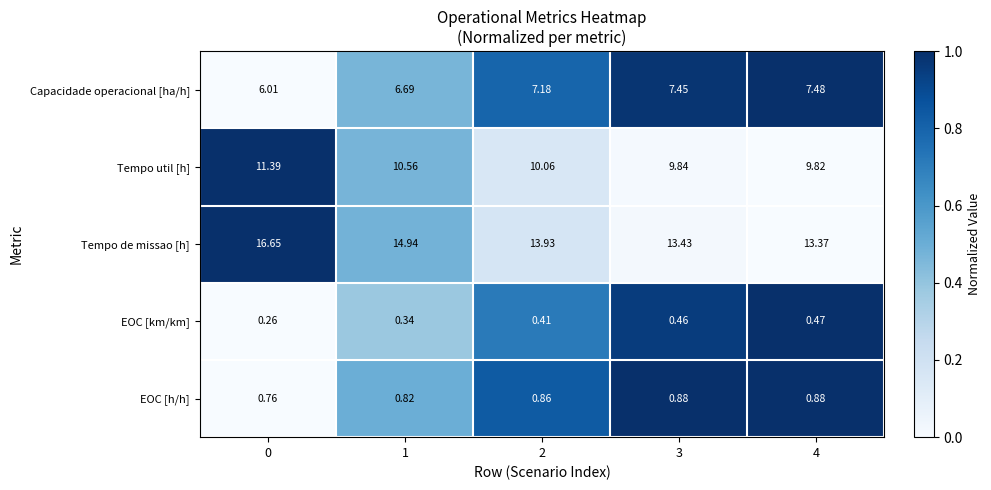

Which series has the largest total across all categories?

Tempo de missao [h]